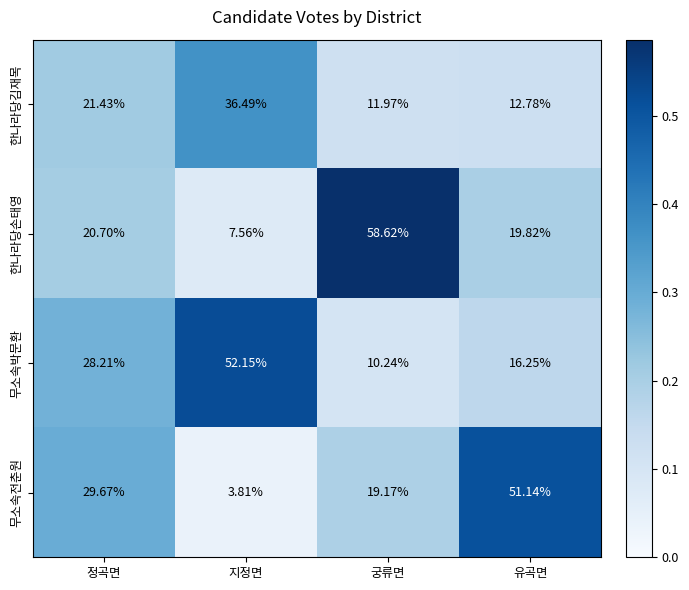

Where does the 무소속박문환 series first go above 28?

정곡면